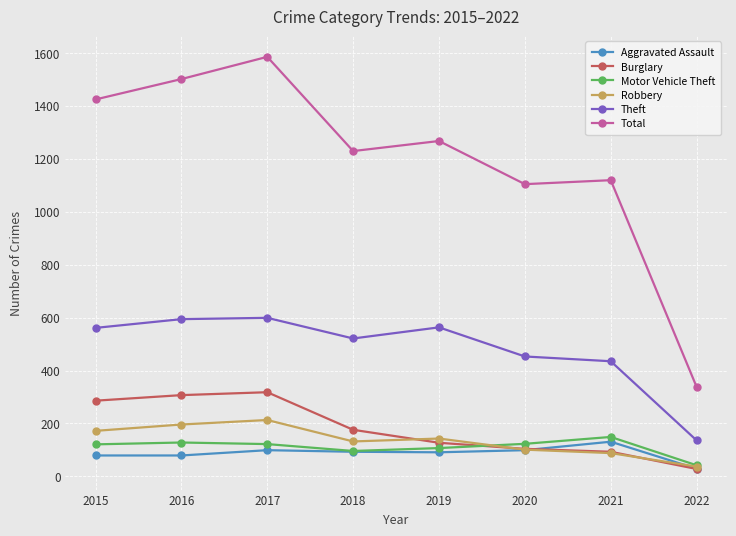

Is the value of Total at 2022 greater than the value of Motor Vehicle Theft at 2020?

Yes